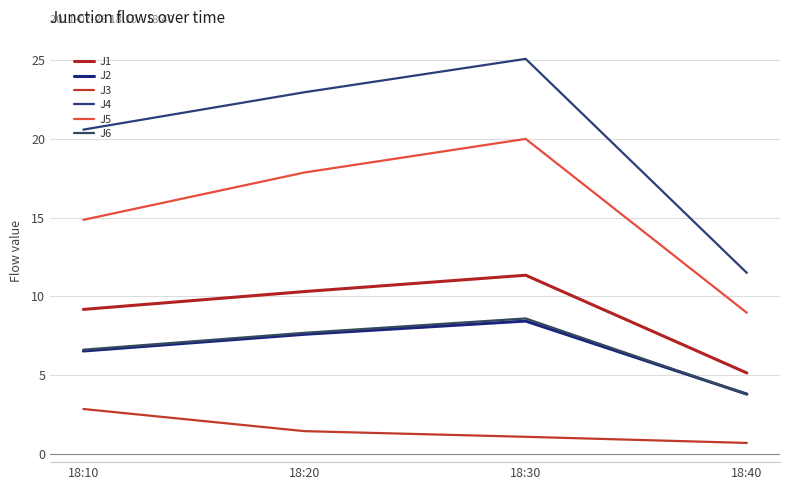

The J6 series shows 7.7 at 18:20. True or false?

True